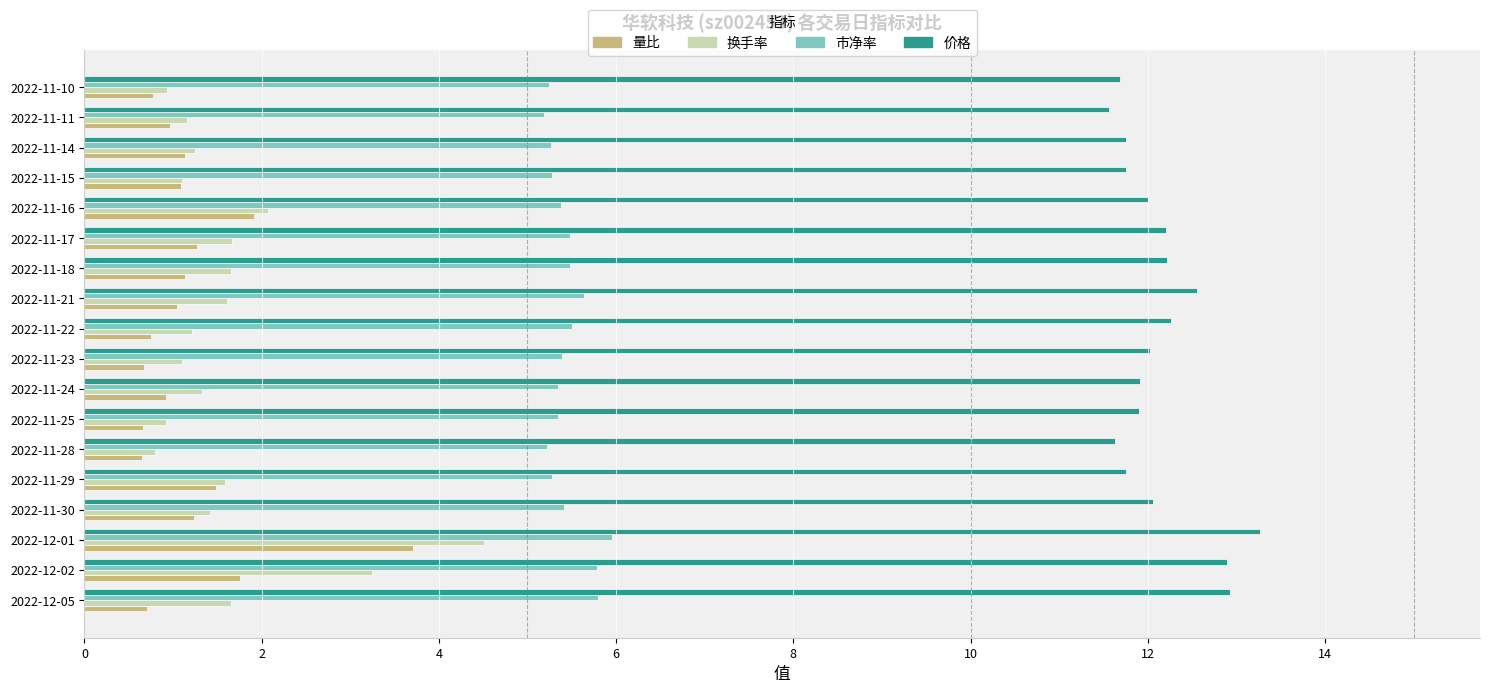

The 价格 series shows 12.2 at 2022-11-18. True or false?

True